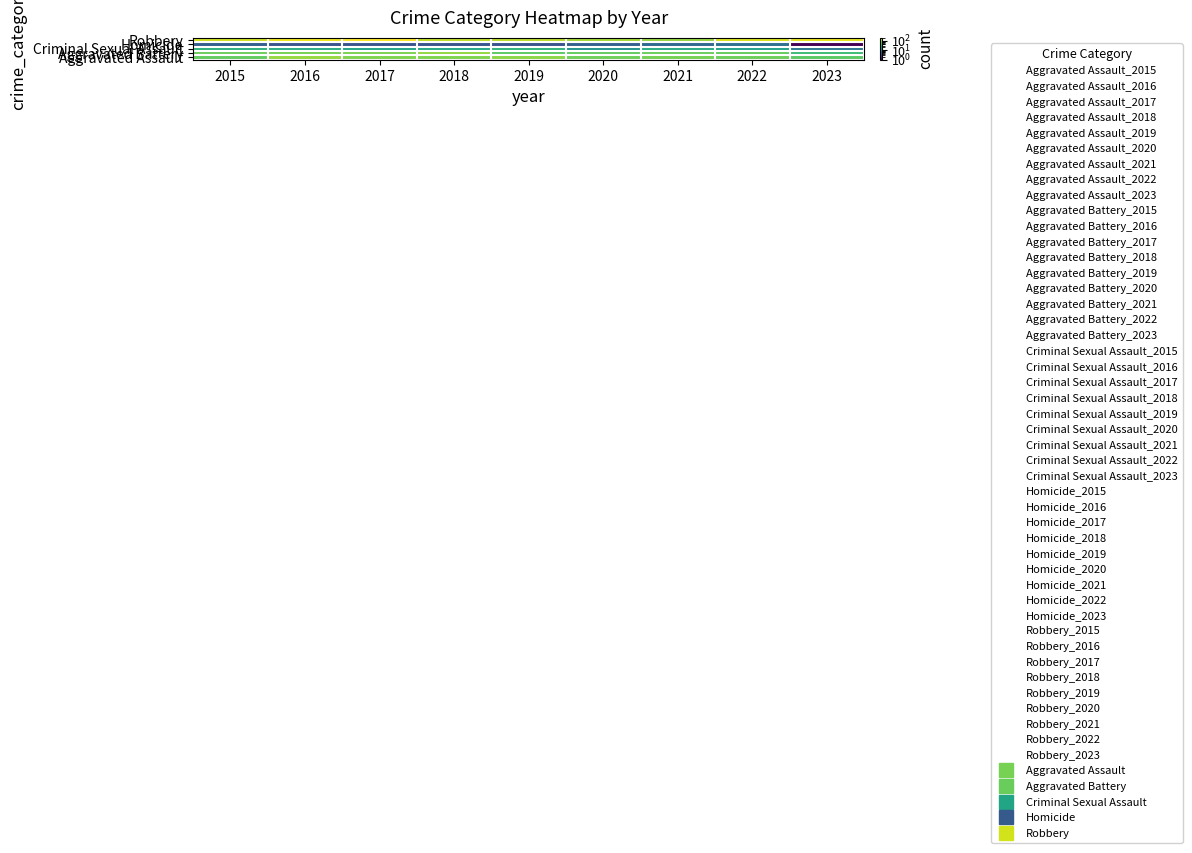

How many values in the Criminal Sexual Assault series are below 24?

4